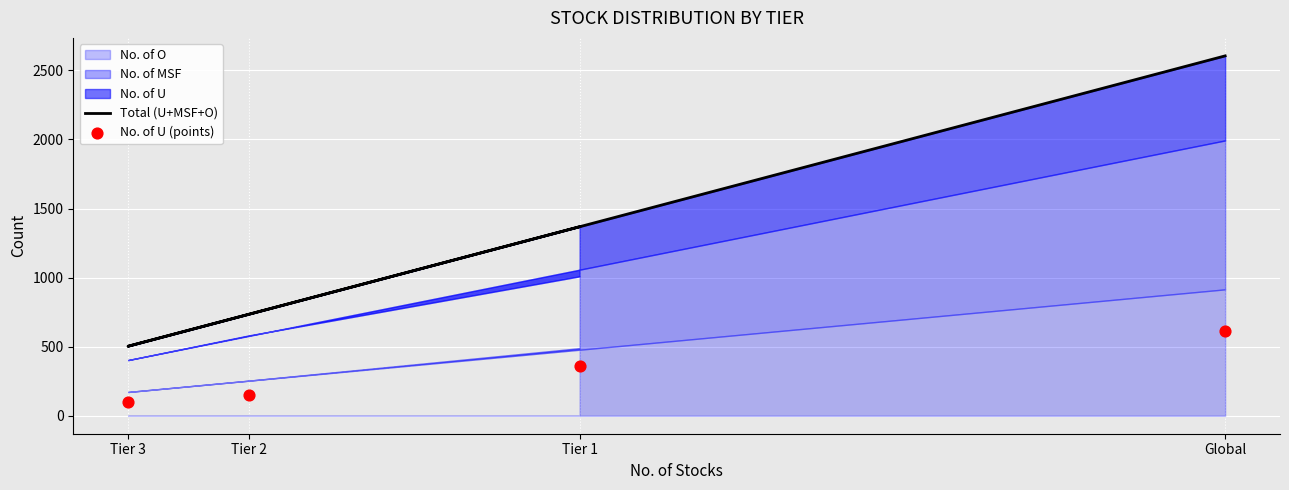

At how many categories does at least one series exceed 1919?

1